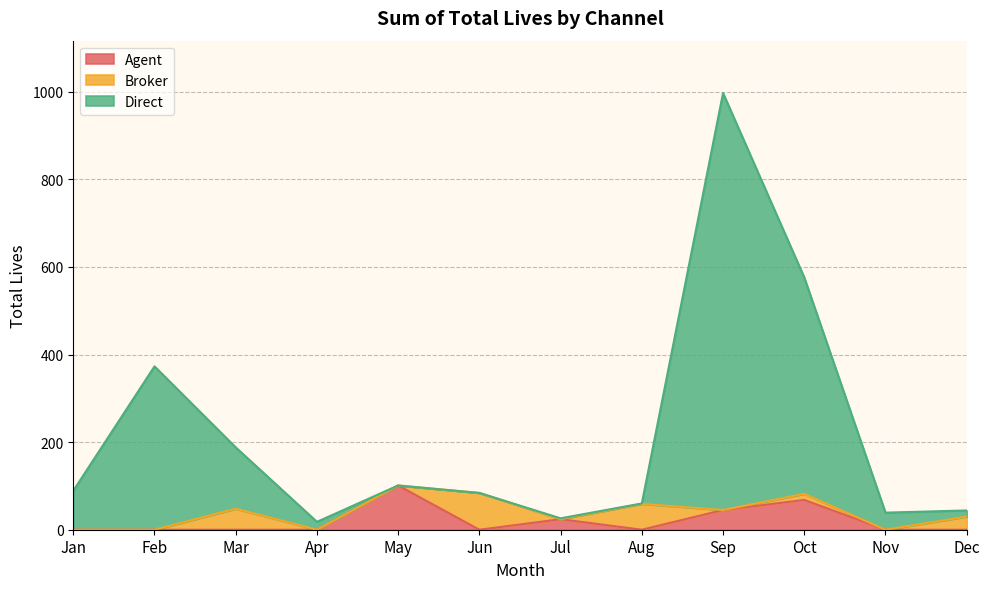

Where is Direct nearest to the value 507?

Oct